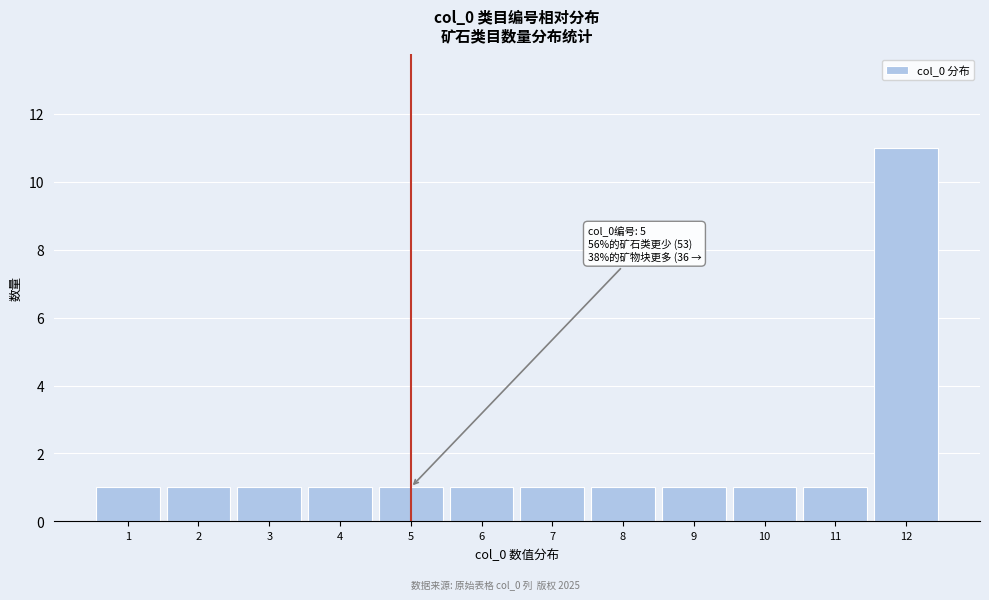

Reading left to right, list all the values displayed in this chart.

1=1	2=1	3=1	4=1	5=1	6=1	7=1	8=1	9=1	10=1	11=1	12=11